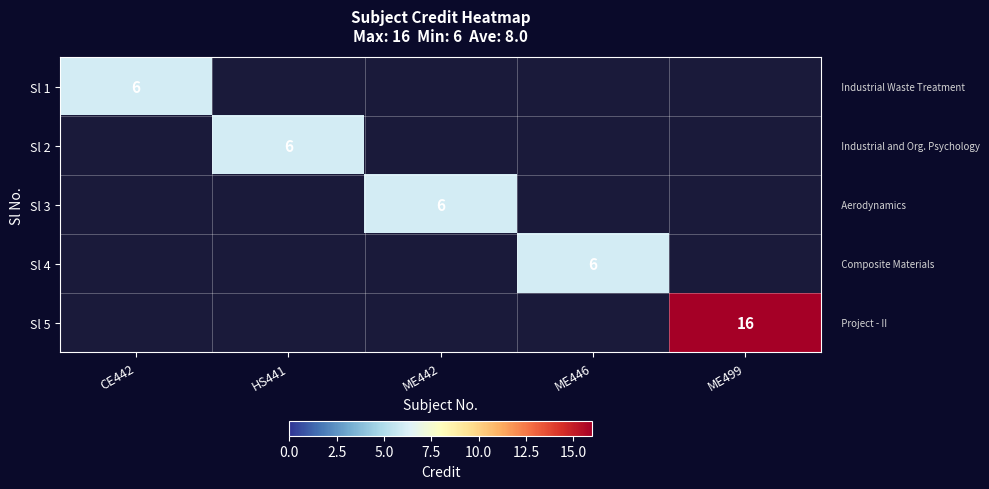

Which has a higher value, ME446 or ME499?

ME499